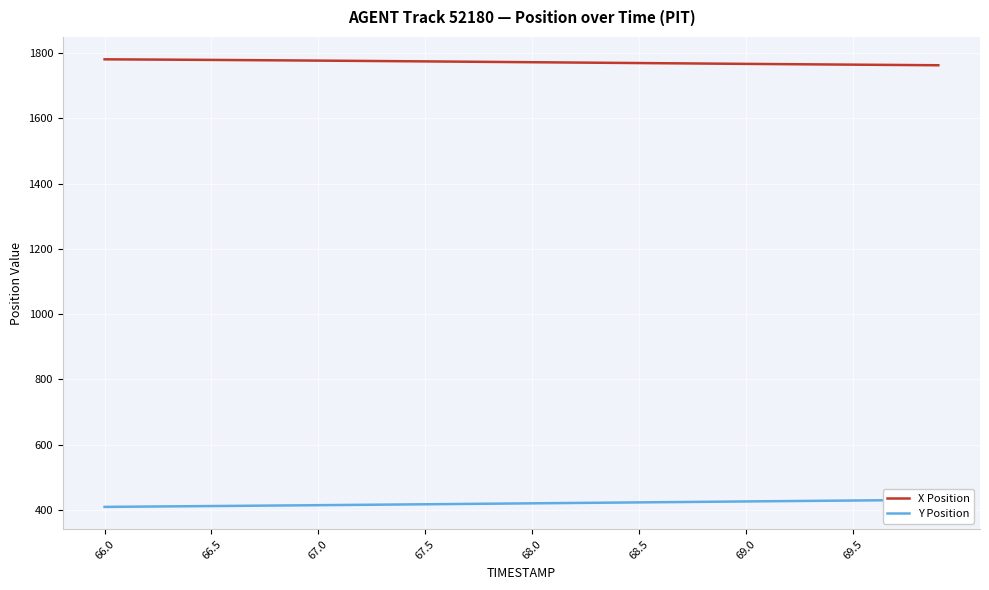

Is it true that X Position equals 1780.4 at 66.0?

True